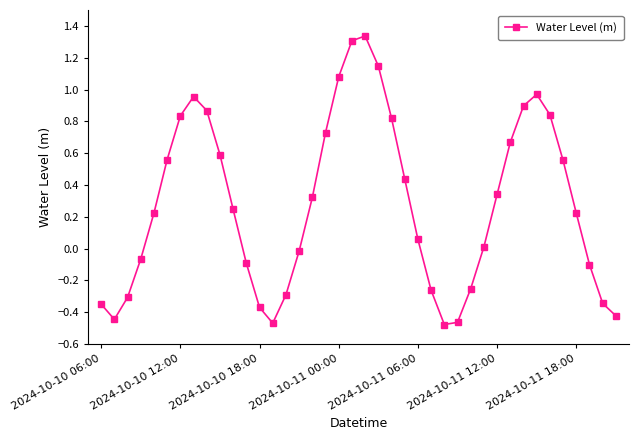

How many values are below 0?

16